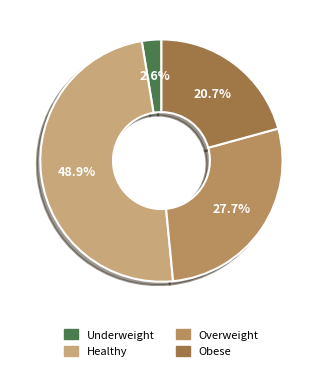

Between Obese and Healthy, which is larger?

Healthy